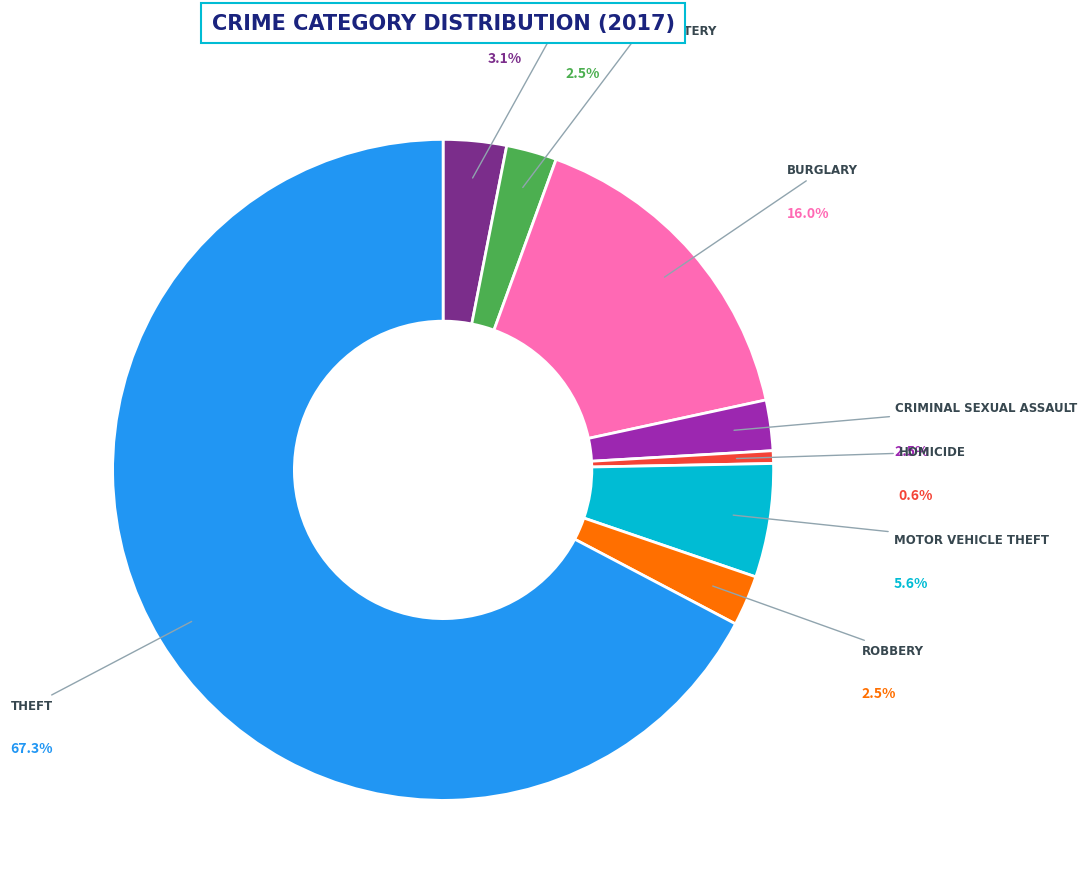

Does any single category account for the majority?

Yes